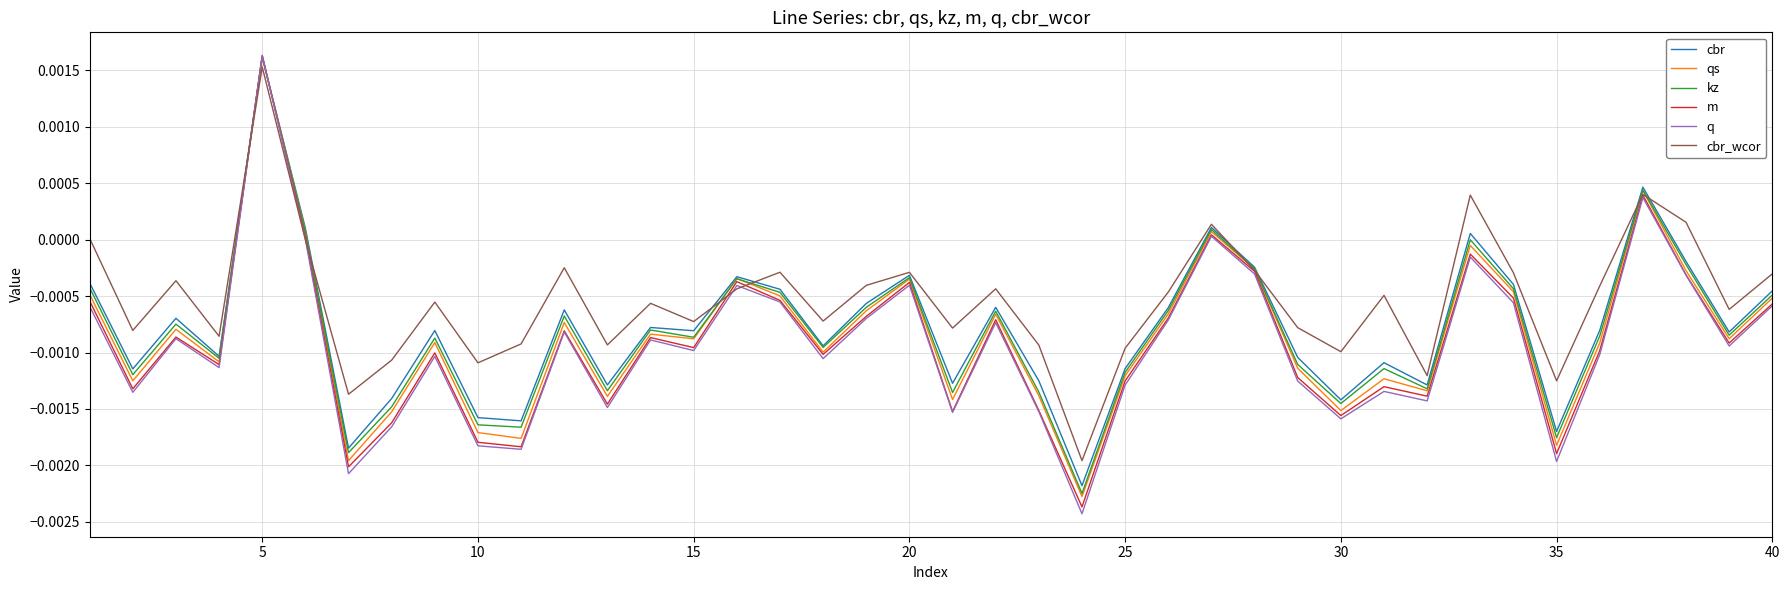

Which series has the largest total across all categories?

cbr_wcor